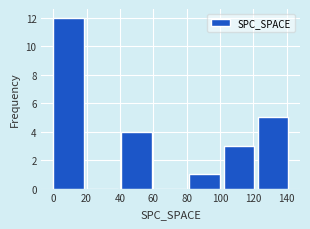

What is the height of the bar covering 82 to 102 on the x-axis? Neither the bar edges nor the heights are printed on the chart, so give them approximately, as read against the axes.

1